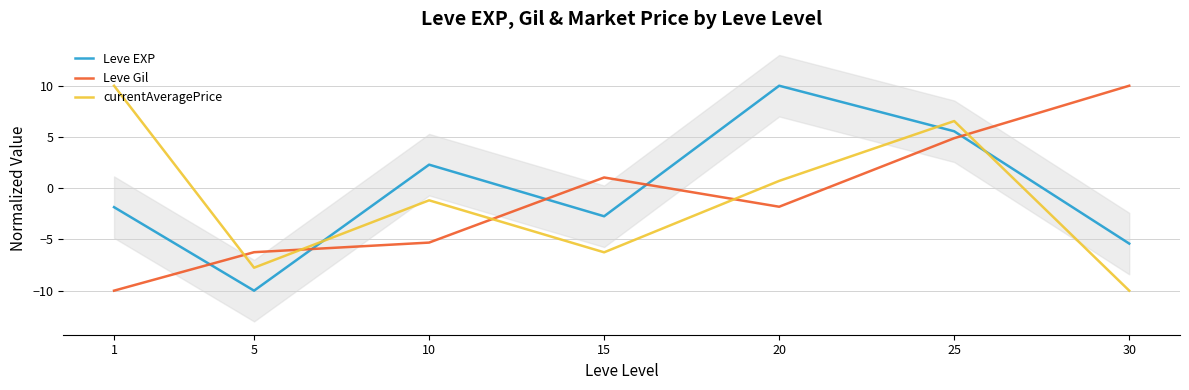

At 30, list the series in order from smallest to largest.

currentAveragePrice, Leve EXP, Leve Gil